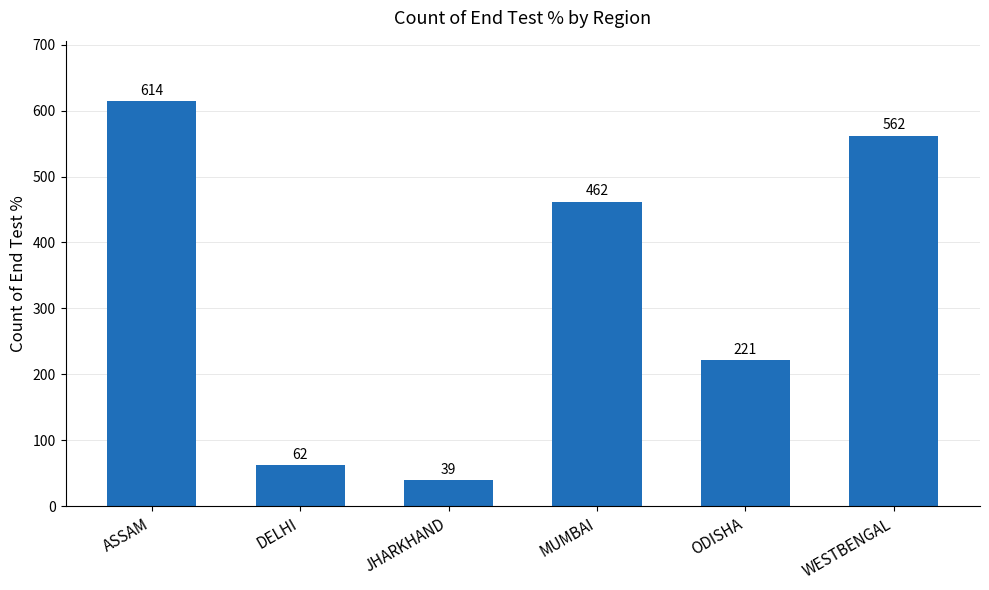

At which category does the chart reach its peak across all series?

ASSAM